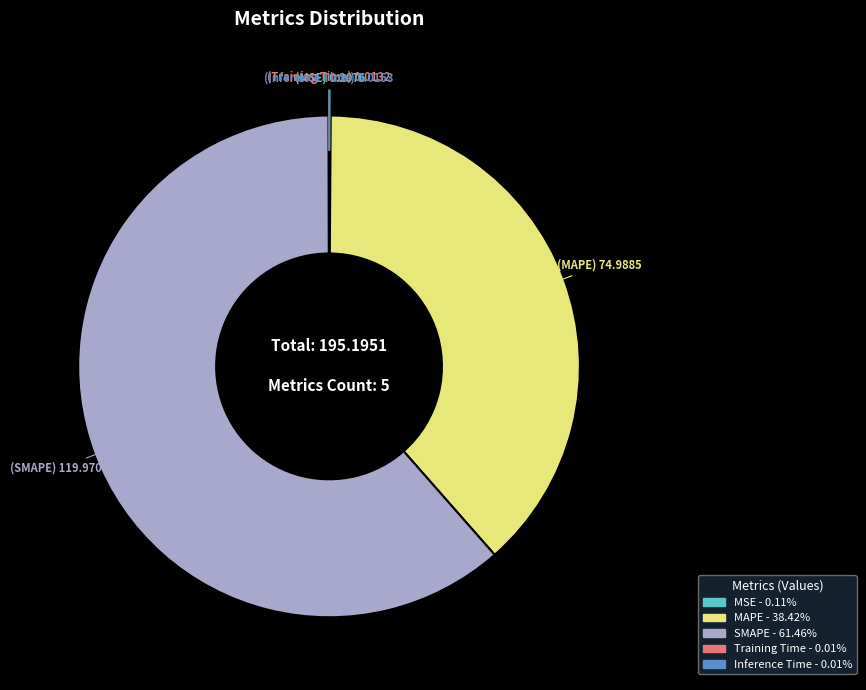

What is the ratio of the value at SMAPE to the value at MAPE?

1.6